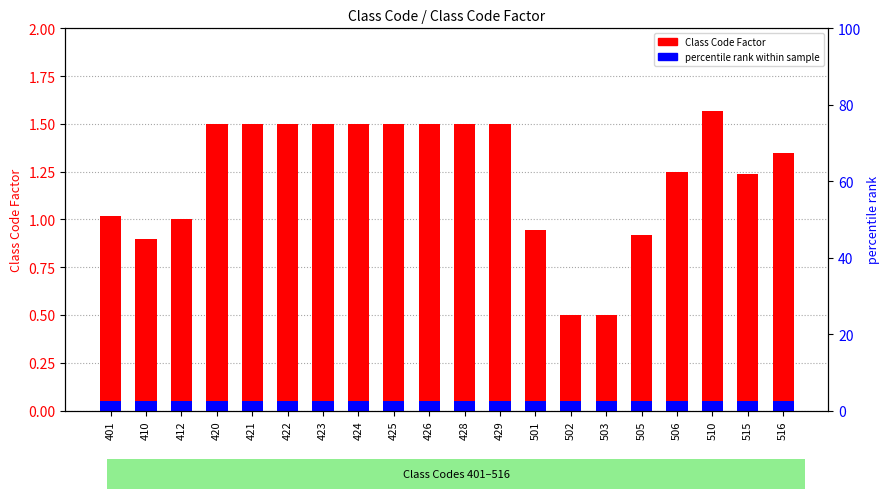

What is the sum of the values at 515 and 422?

2.7